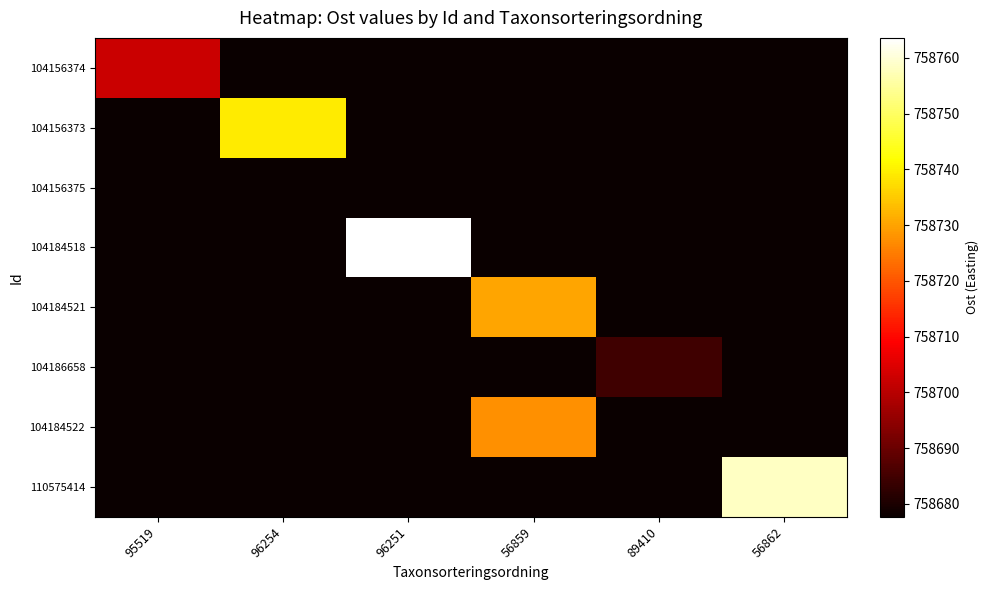

Reading right to left, list all the values displayed in this chart.

104156374: 56862=758677.7	89410=758677.7	56859=758677.7	96251=758677.7	96254=758677.7	95519=758702.3
104156373: 56862=758677.7	89410=758677.7	56859=758677.7	96251=758677.7	96254=758739.3	95519=758677.7
104156375: 56862=758677.7	89410=758677.7	56859=758677.7	96251=758677.7	96254=758677.7	95519=758677.7
104184518: 56862=758677.7	89410=758677.7	56859=758677.7	96251=758763.6	96254=758677.7	95519=758677.7
104184521: 56862=758677.7	89410=758677.7	56859=758730.3	96251=758677.7	96254=758677.7	95519=758677.7
104186658: 56862=758677.7	89410=758684.7	56859=758677.7	96251=758677.7	96254=758677.7	95519=758677.7
104184522: 56862=758677.7	89410=758677.7	56859=758727.6	96251=758677.7	96254=758677.7	95519=758677.7
110575414: 56862=758758.3	89410=758677.7	56859=758677.7	96251=758677.7	96254=758677.7	95519=758677.7